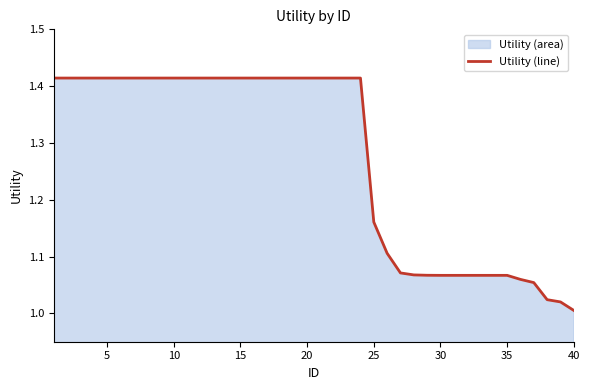

How many lines are shown in the chart?

1